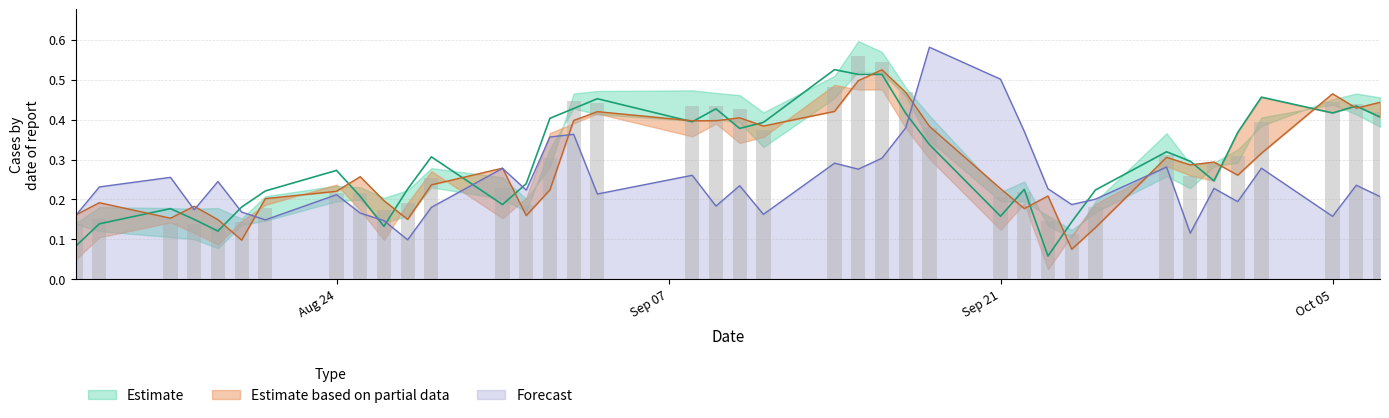

What is the minimum value for High?

0.1